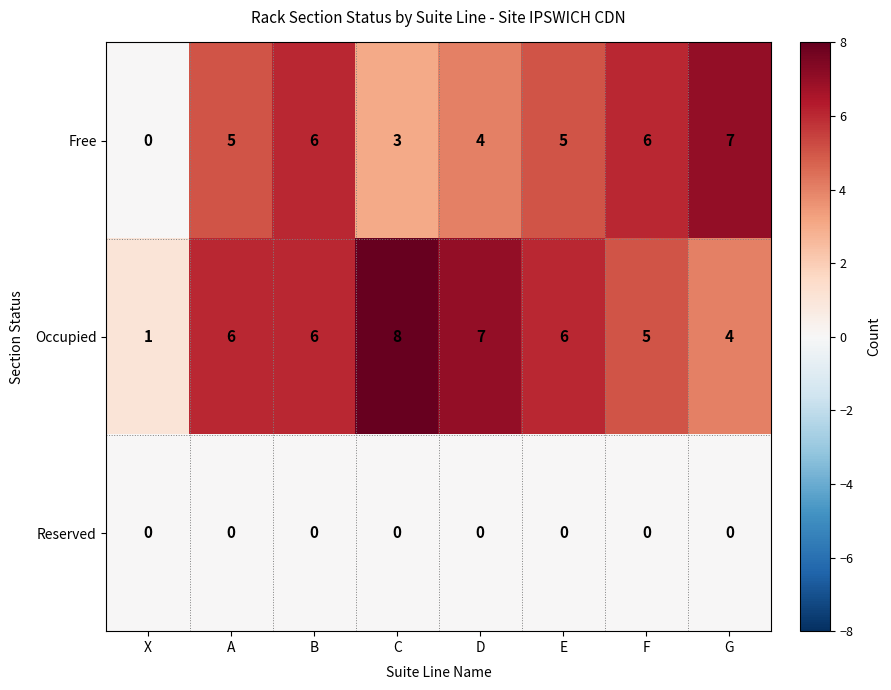

Reading left to right, what are all the values shown in this chart?

Free: 0	5	6	3	4	5	6	7
Occupied: 1	6	6	8	7	6	5	4
Reserved: 0	0	0	0	0	0	0	0